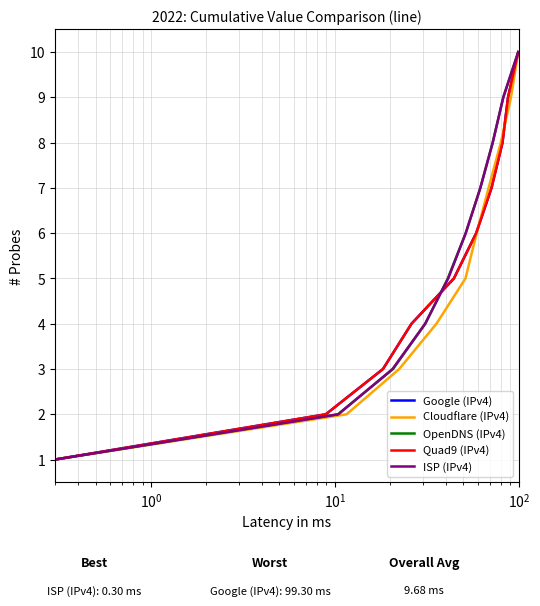

List the series in order of their peak value, highest first.

Google (IPv4), Cloudflare (IPv4), OpenDNS (IPv4), Quad9 (IPv4), ISP (IPv4)